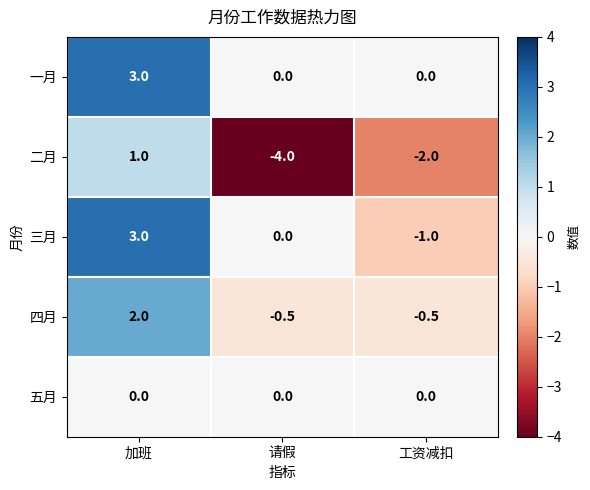

Reading right to left, transcribe all the data shown in this chart.

一月: 0.0	0.0	3.0
二月: -2.0	-4.0	1.0
三月: -1.0	0.0	3.0
四月: -0.5	-0.5	2.0
五月: 0.0	0.0	0.0